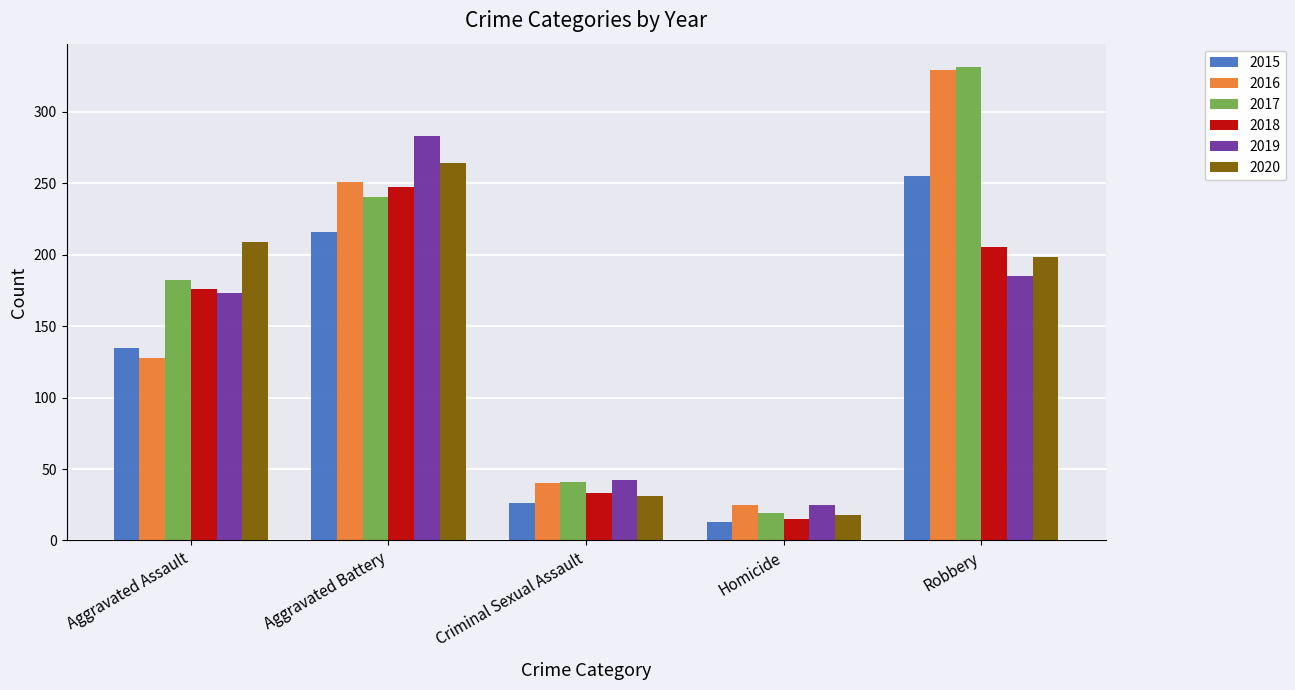

Reading left to right, what are all the values shown in this chart?

2015: 135	216	26	13	255
2016: 128	251	40	25	329
2017: 182	240	41	19	331
2018: 176	247	33	15	205
2019: 173	283	42	25	185
2020: 209	264	31	18	198